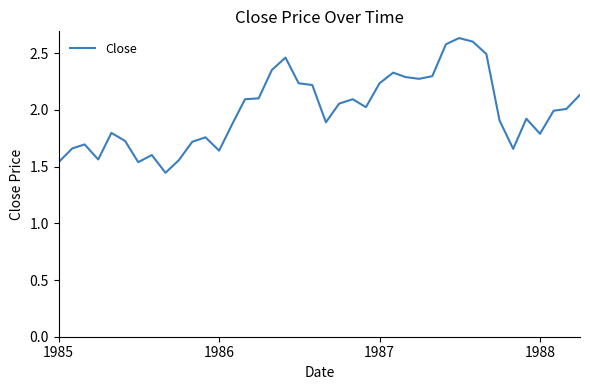

What is the difference between the maximum and minimum values?

1.2